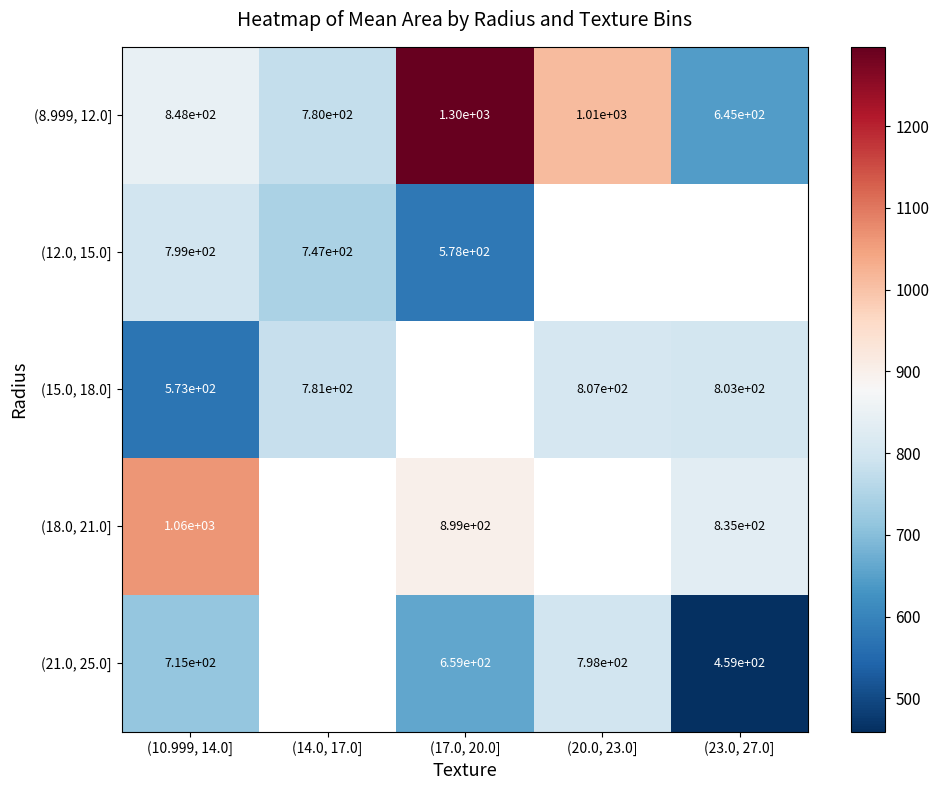

At (10.999, 14.0], list the series in order from smallest to largest.

(15.0, 18.0], (21.0, 25.0], (12.0, 15.0], (8.999, 12.0], (18.0, 21.0]